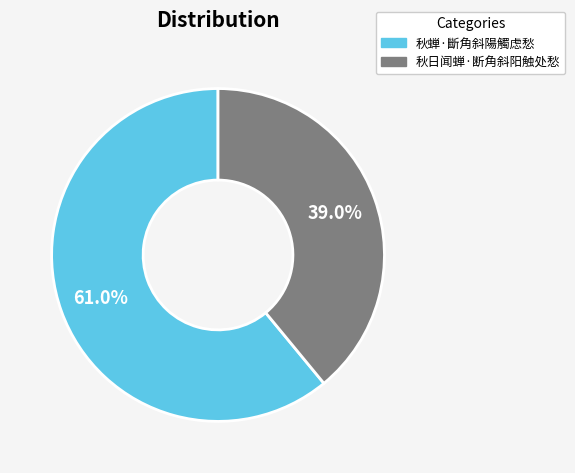

Which category has the smallest portion of the pie?

秋日闻蝉·断角斜阳触处愁